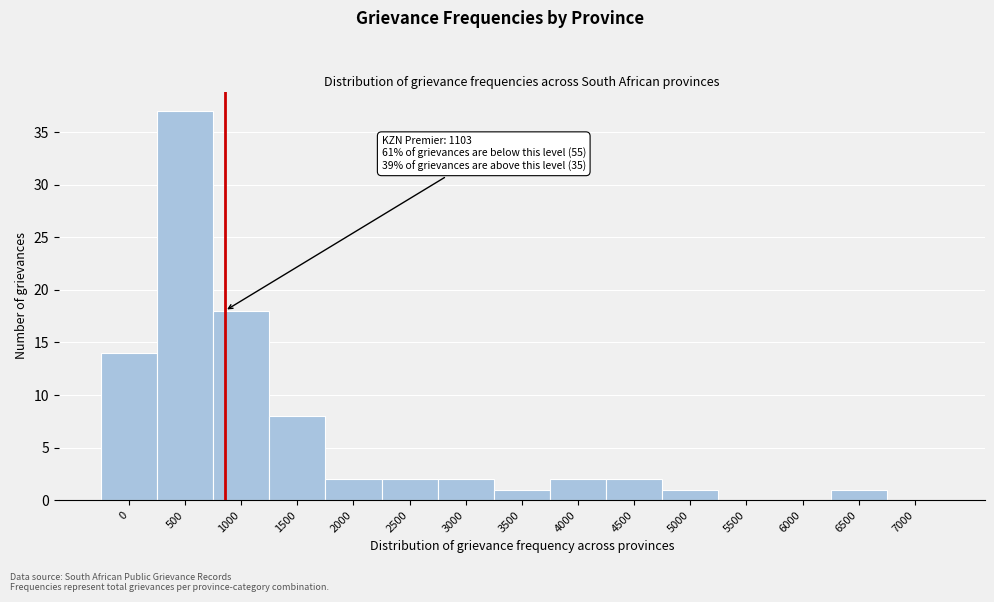

Reading left to right, what are all the values shown in this chart?

0=14	500=37	1000=18	1500=8	2000=2	2500=2	3000=2	3500=1	4000=2	4500=2	5000=1	5500=0	6000=0	6500=1	7000=0